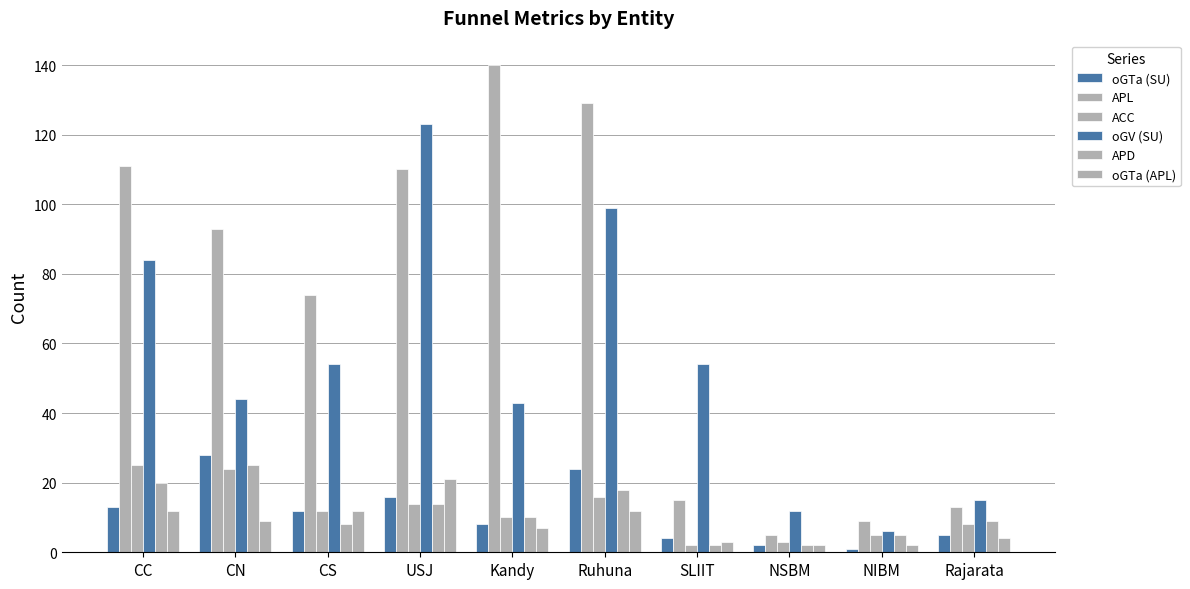

What is the total value across all series at CC?

265